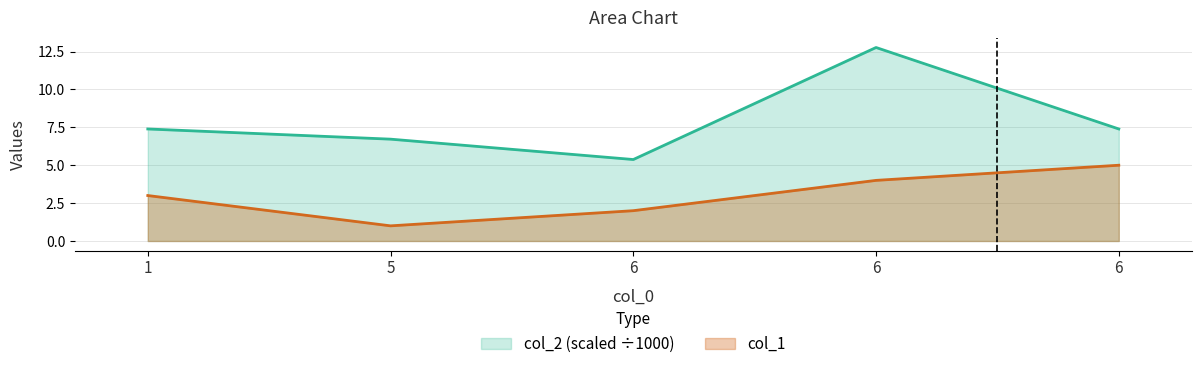

Which series has the largest total across all categories?

col_2 (scaled ÷1000)